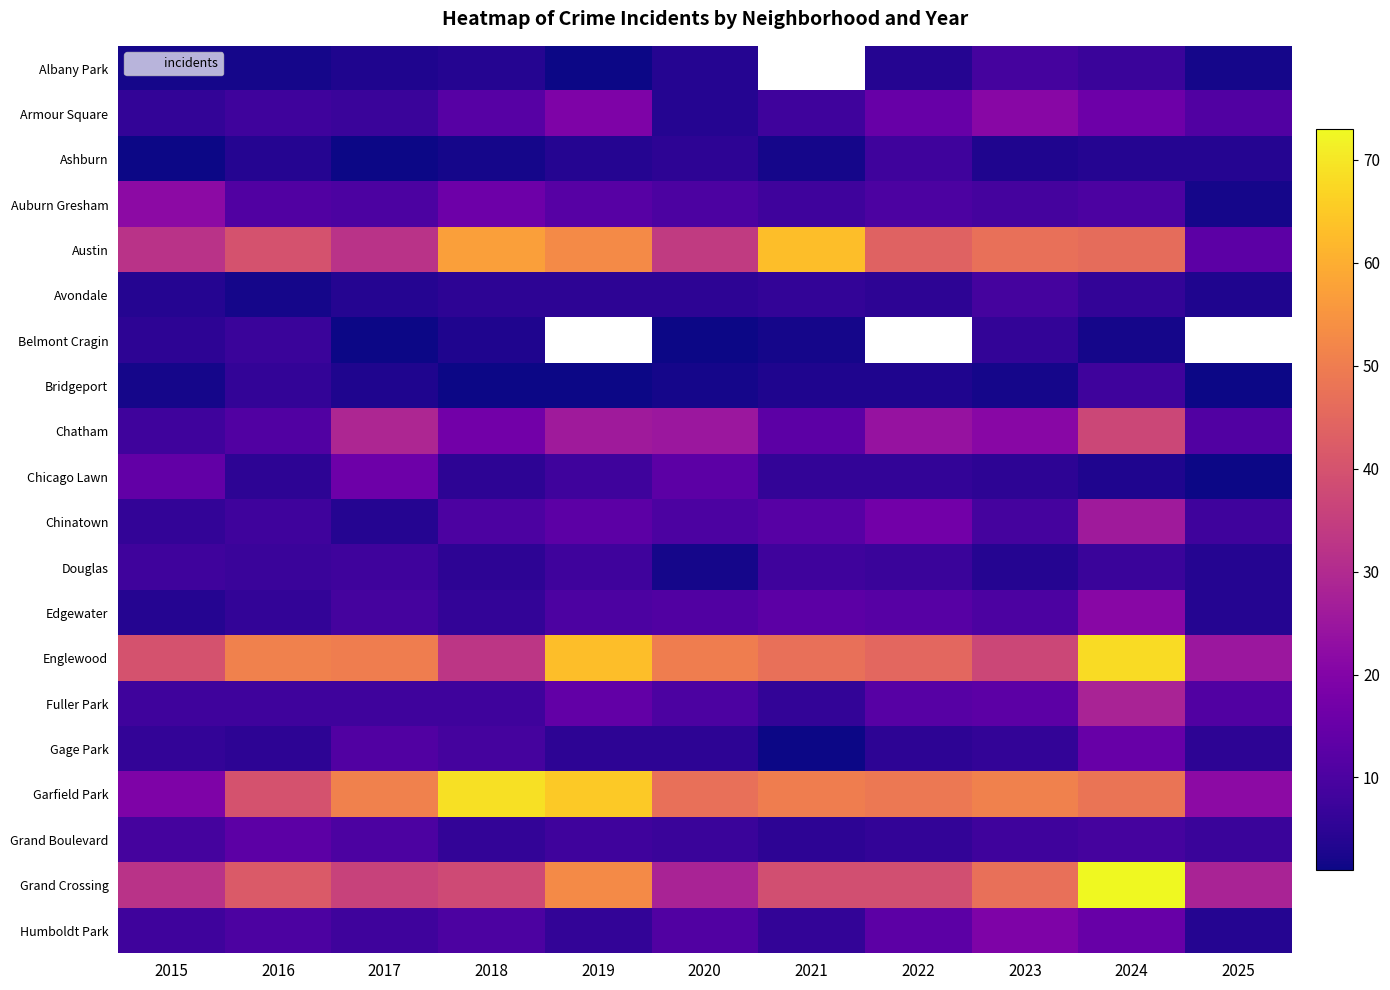

List the series in order of their peak value, highest first.

Grand Crossing, Garfield Park, Englewood, Austin, Chatham, Fuller Park, Chinatown, Auburn Gresham, Armour Square, Edgewater, Humboldt Park, Chicago Lawn, Gage Park, Grand Boulevard, Albany Park, Avondale, Ashburn, Bridgeport, Douglas, Belmont Cragin